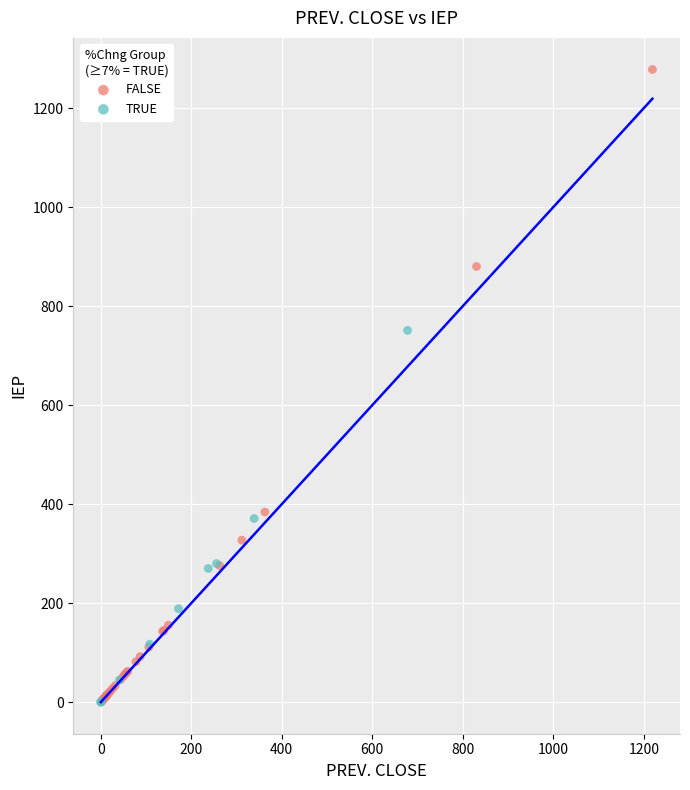

Which series has the largest Y range (max minus min)?

FALSE